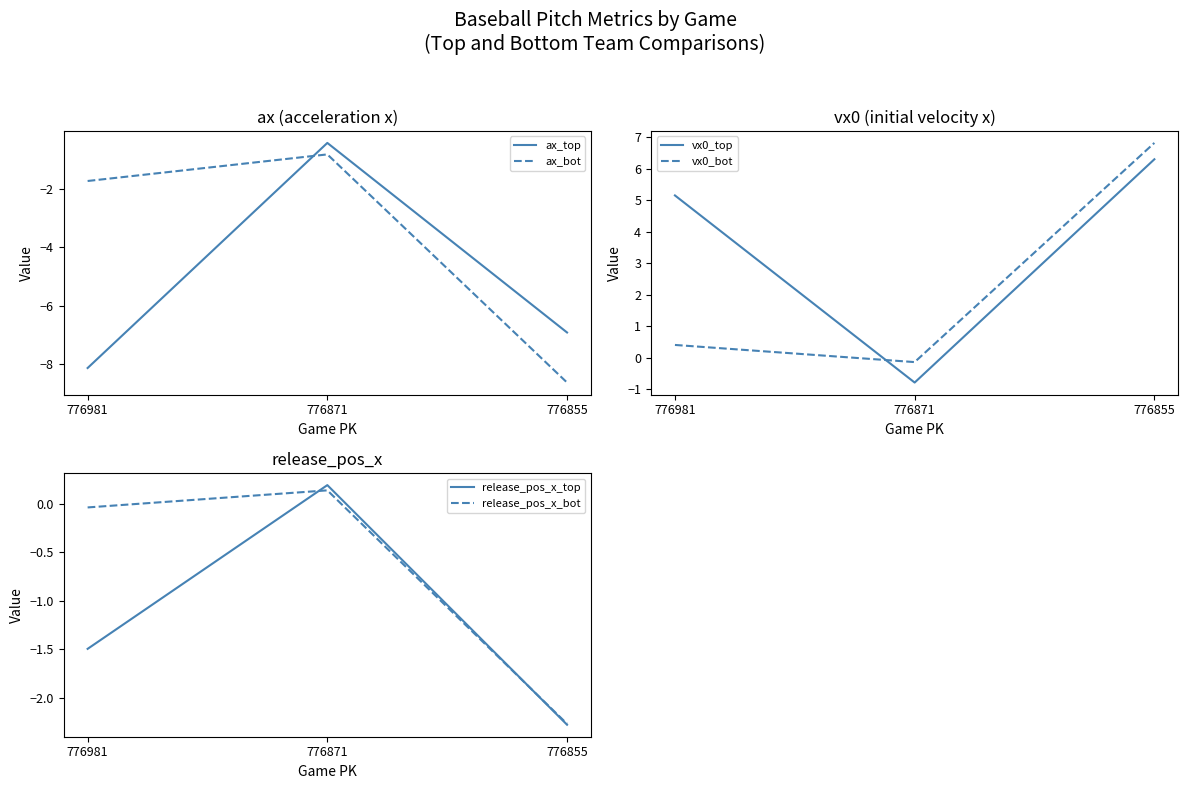

What is the lowest value of the release_pos_x_bot series?

-2.3